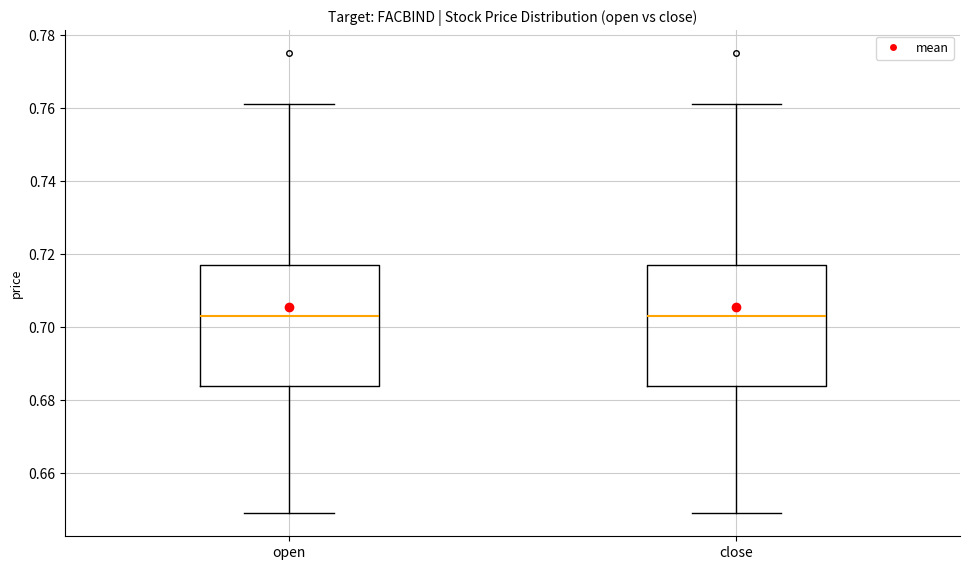

Reading left to right, read every box against the y-axis: the position of its median line, the range the box covers, and the ends of its whiskers. The values are not printed on the chart, so give them approximately, as read against the axis.

open: median 0.704, box 0.684 to 0.718, whiskers 0.650 to 0.762
close: median 0.704, box 0.684 to 0.718, whiskers 0.650 to 0.762